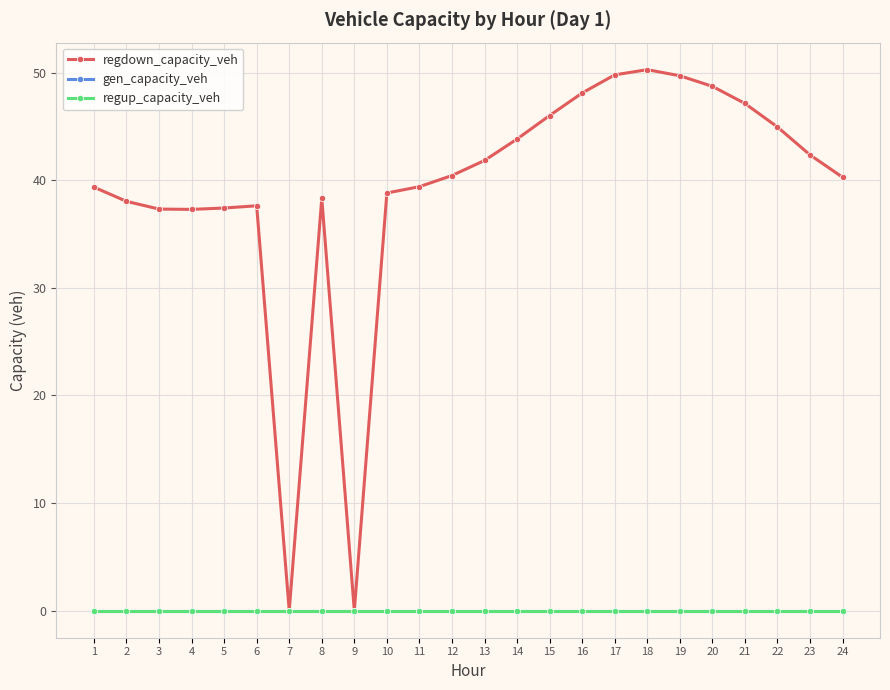

What is the sum of the regdown_capacity_veh values at 22 and 23?

87.3